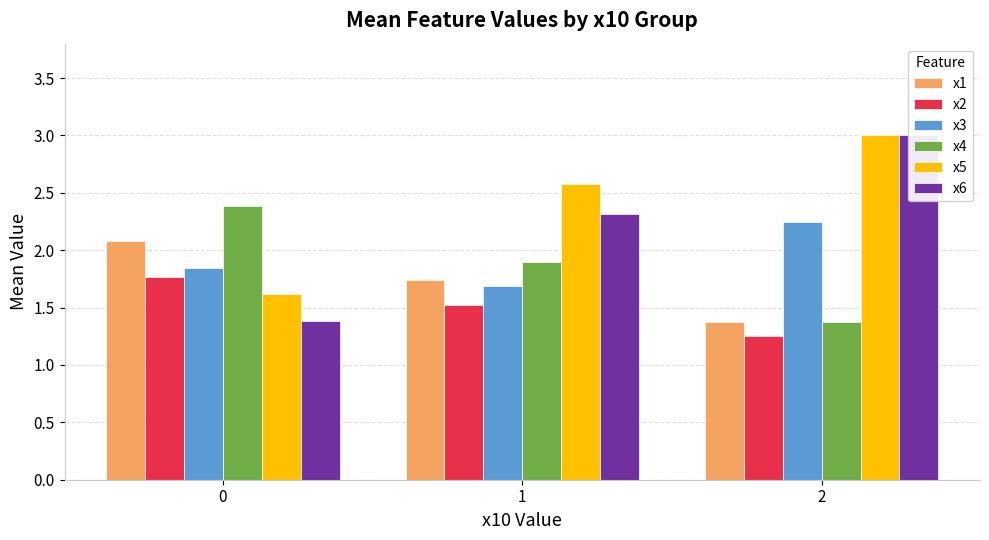

Which category has the highest value across all series?

2